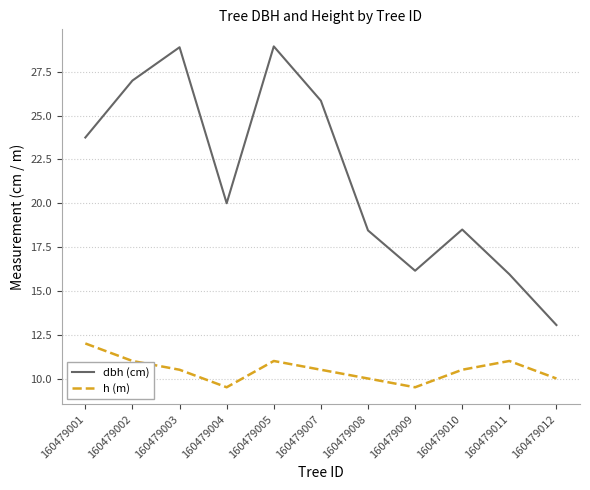

What is the spread (max minus min) of values at 160479004?

10.5